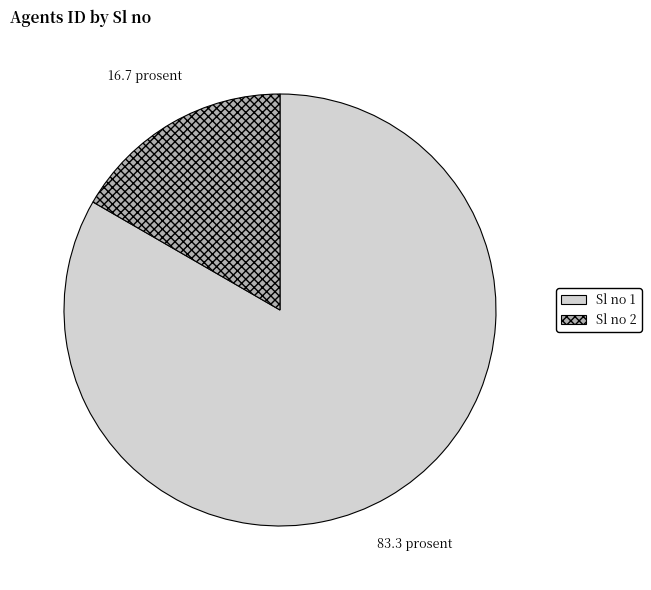

Do Sl no 2 and Sl no 1 together represent more than half of the pie?

Yes